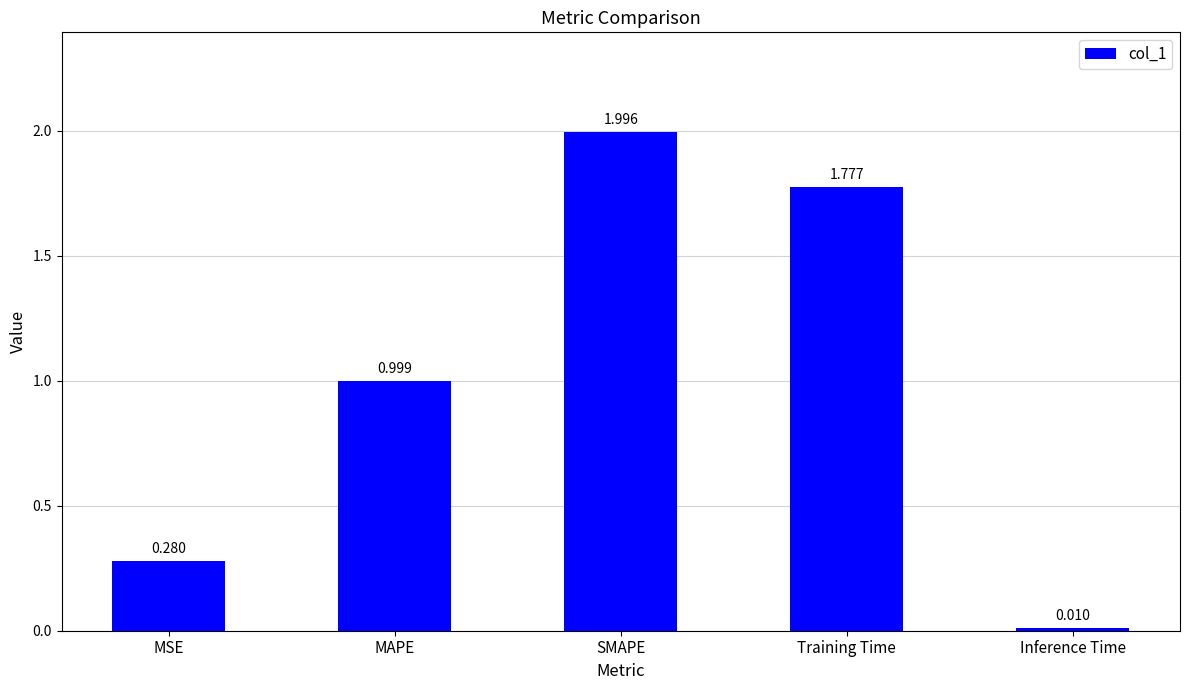

What is the label of the 1st bar from the left?

MSE